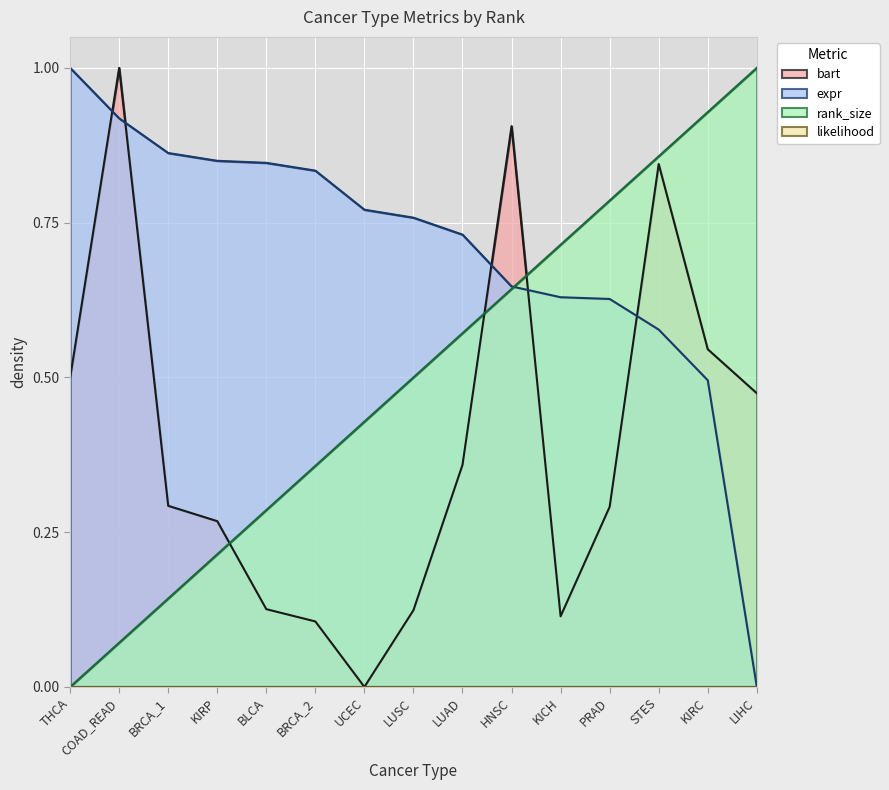

Which series ends up on top after the final intersection of rank_size and bart?

rank_size